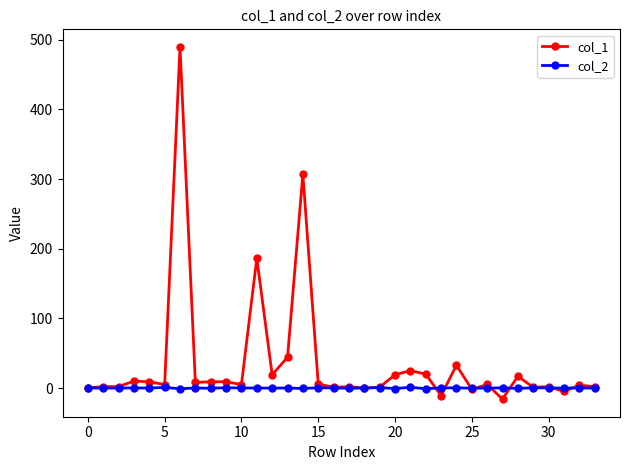

Which series has the largest total across all categories?

col_1